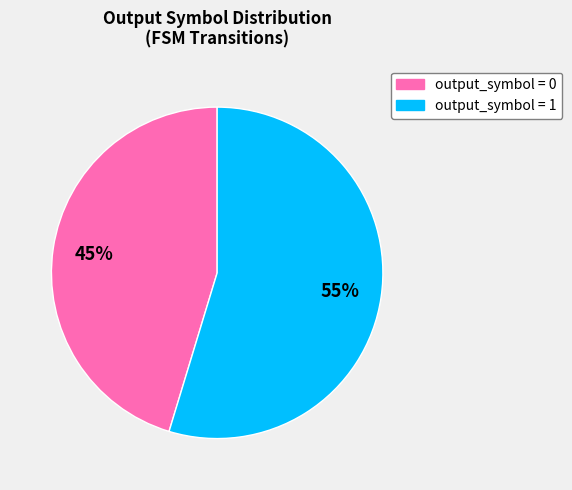

Is it true that output_symbol = 0 is 54% of the pie?

False